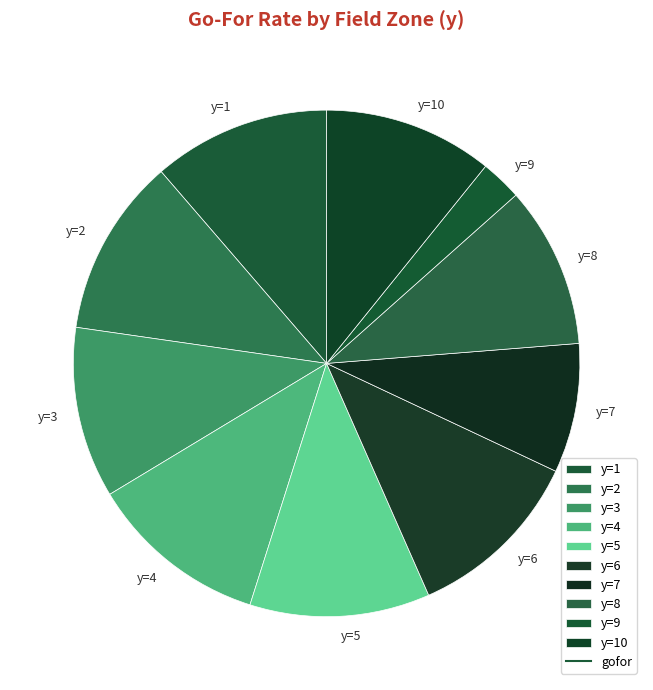

Is the sum of y=3 and y=2 greater than half?

No